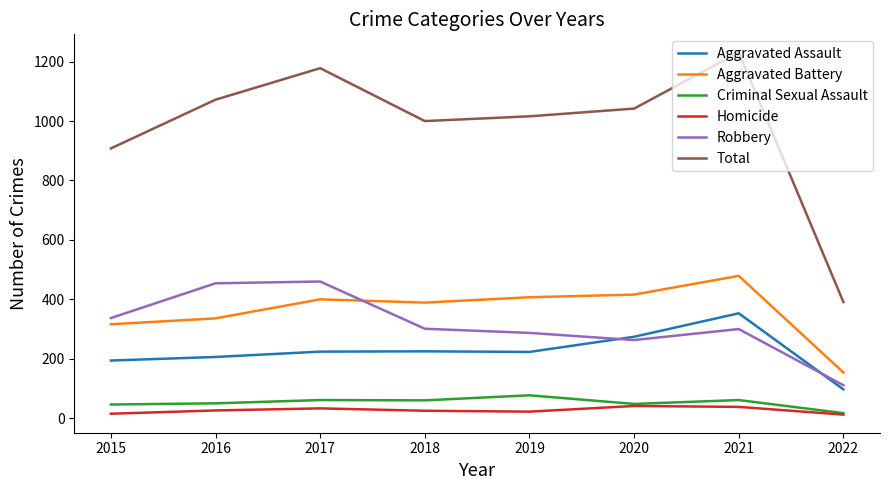

Where is Total nearest to the value 811?

2015